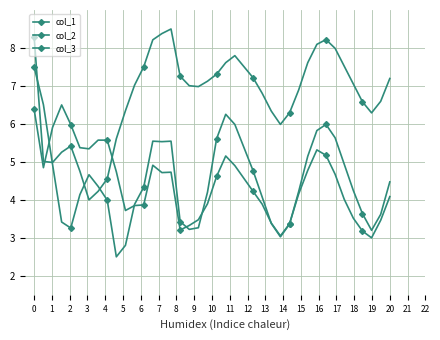

Reading right to left, what are all the values shown in this chart?

col_1: 4.5	3.6	3.2	3.6	4.2	4.9	5.6	6.0	5.8	5.1	4.2	3.4	3.0	3.4	4.1	4.8	5.4	6.0	6.3	5.6	4.2	3.3	3.2	3.4	5.5	5.5	5.5	4.3	3.9	2.8	2.5	4.0	4.4	4.7	4.1	3.3	3.4	4.9	6.5	7.5
col_2: 4.1	3.5	3.0	3.2	3.5	4.0	4.7	5.2	5.3	4.8	4.2	3.4	3.1	3.4	3.9	4.2	4.6	4.9	5.2	4.6	3.9	3.5	3.3	3.2	4.7	4.7	4.9	3.9	3.8	3.7	4.7	5.6	5.6	5.3	5.4	6.0	6.5	5.9	4.8	6.4
col_3: 7.2	6.6	6.3	6.6	7.1	7.5	8.0	8.2	8.1	7.6	6.9	6.3	6.0	6.3	6.8	7.2	7.5	7.8	7.6	7.3	7.1	7.0	7.0	7.3	8.5	8.4	8.2	7.5	7.0	6.3	5.6	4.6	4.2	4.0	4.8	5.4	5.3	5.0	5.0	8.3